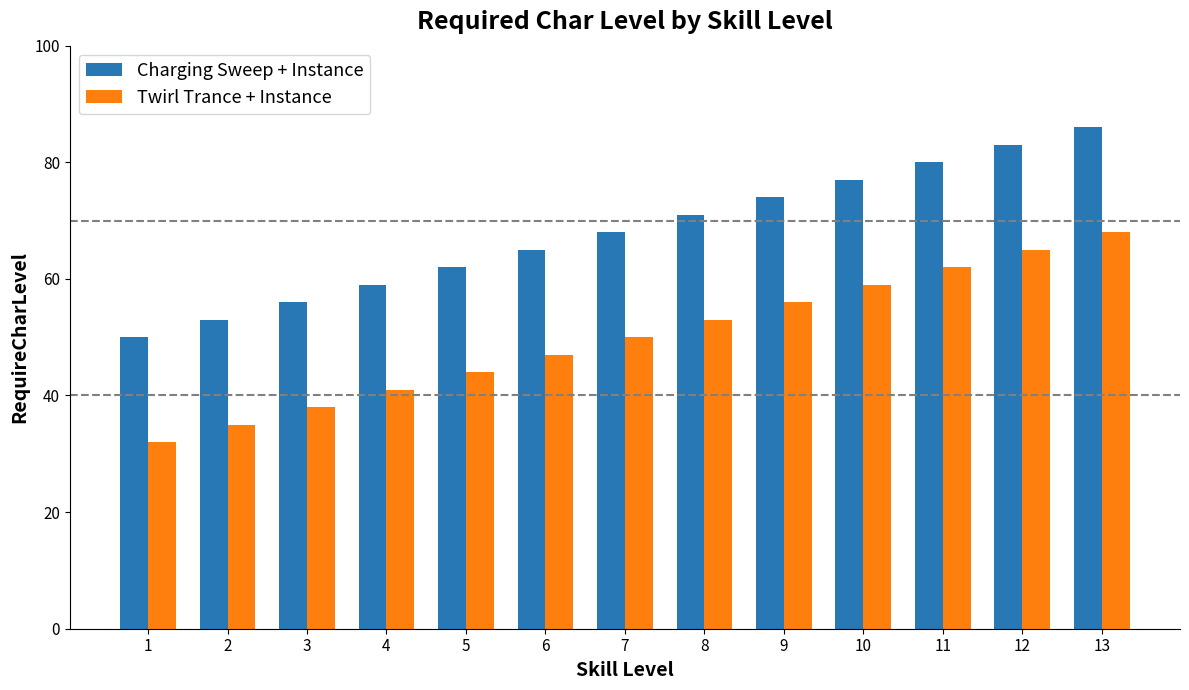

How many data points does each series have?

13